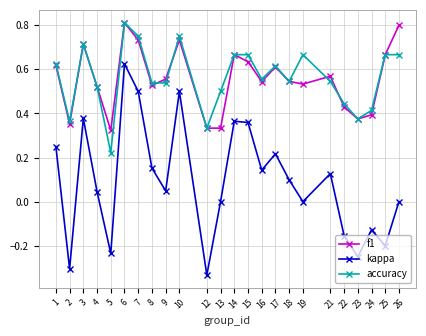

True or false: f1 and kappa cross at least once.

False